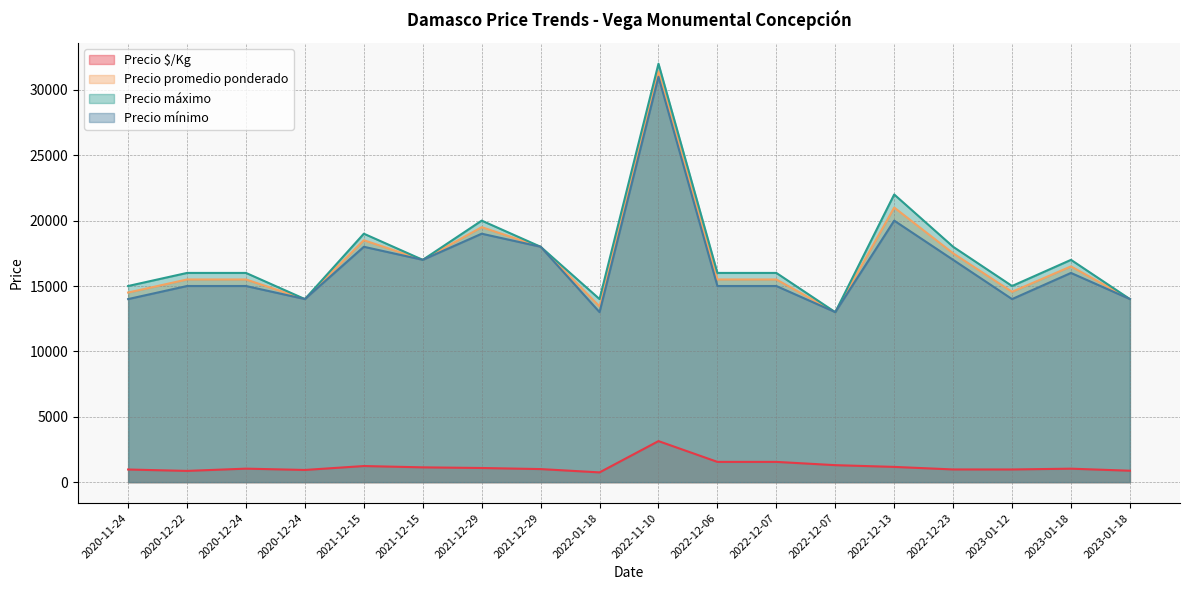

What is the maximum value for Precio promedio ponderado?

31400